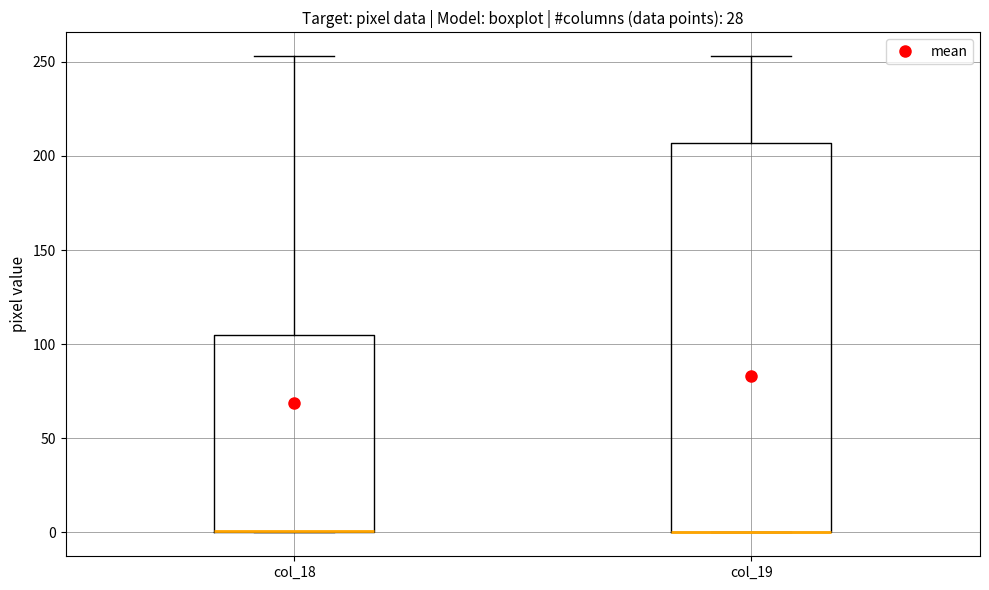

Where does the upper whisker of the box for col_19 end on the y-axis? The values are not printed on the chart, so give them approximately, as read against the axis.

255